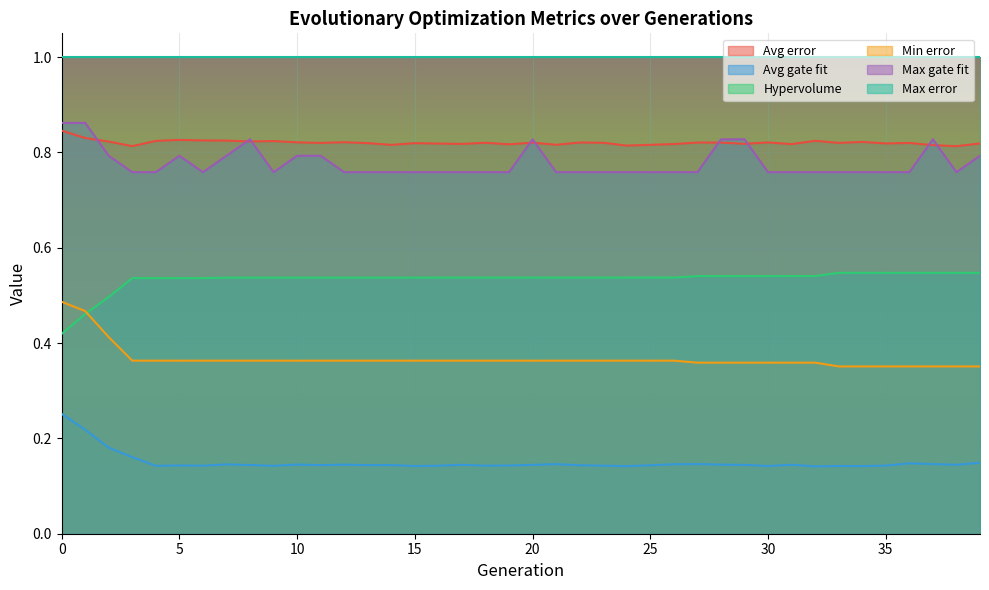

True or false: Avg error has a value of 0.8 at 37.

True